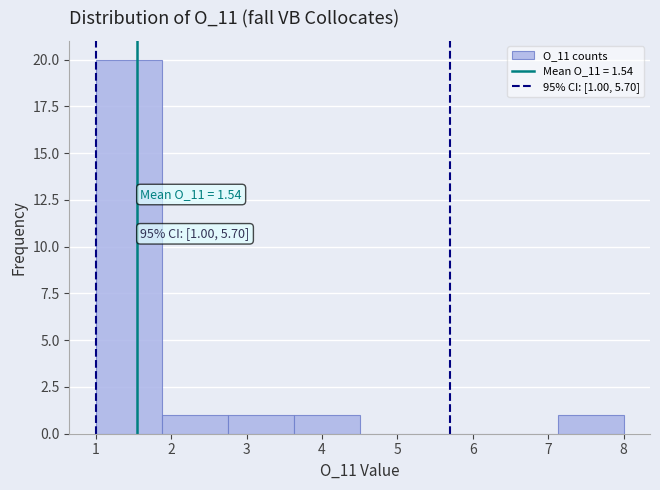

Which range on the x-axis has the tallest bar?

1.0 to 1.9